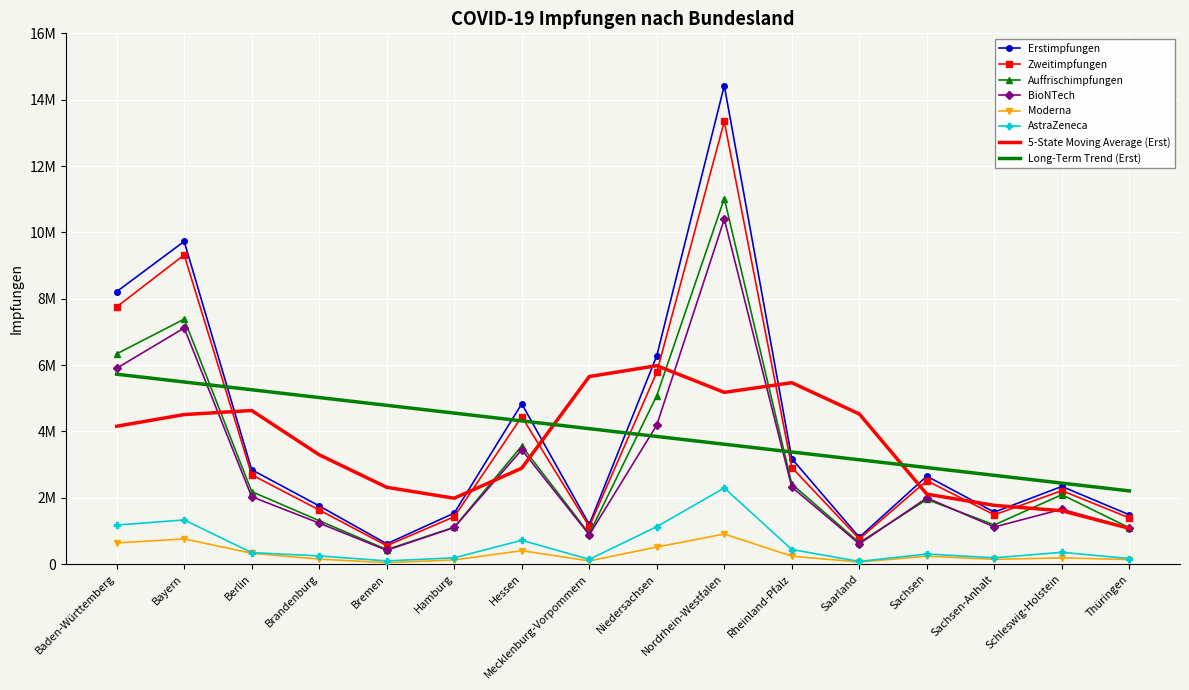

True or false: BioNTech and Zweitimpfungen cross at least once.

False